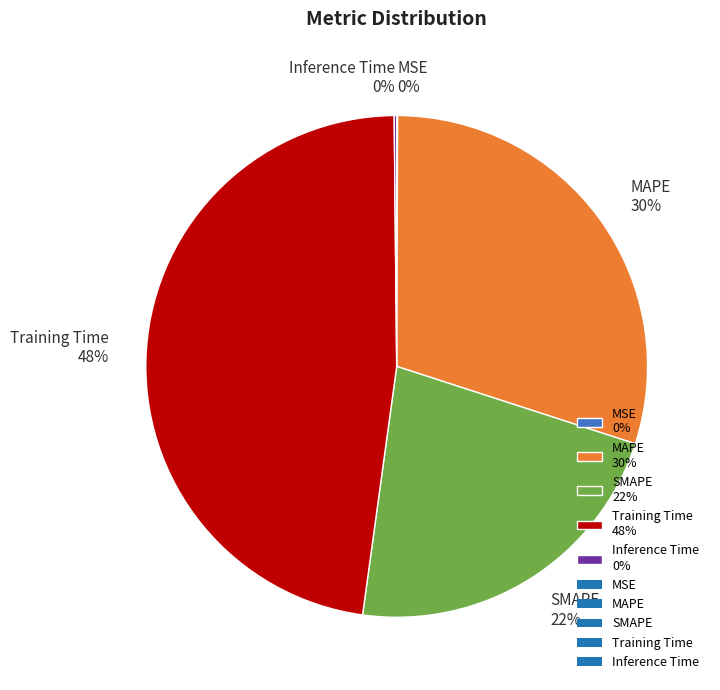

Does any single category account for the majority?

No